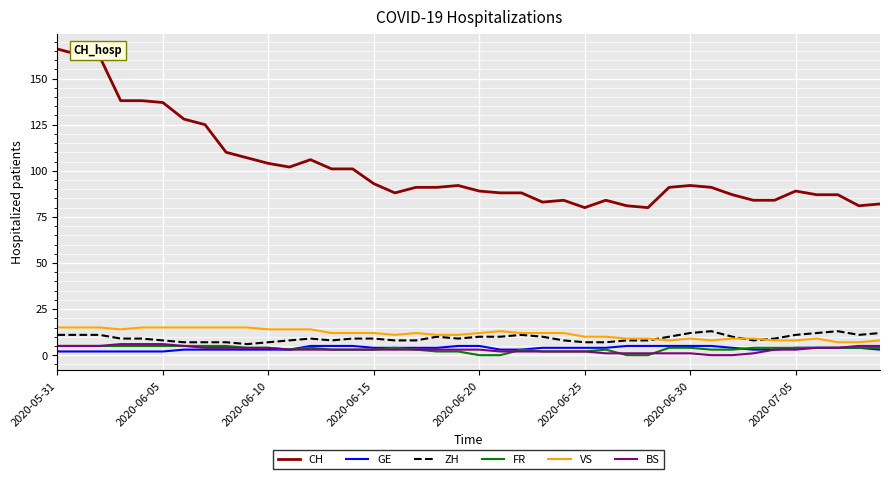

Which series has the widest spread of values?

CH